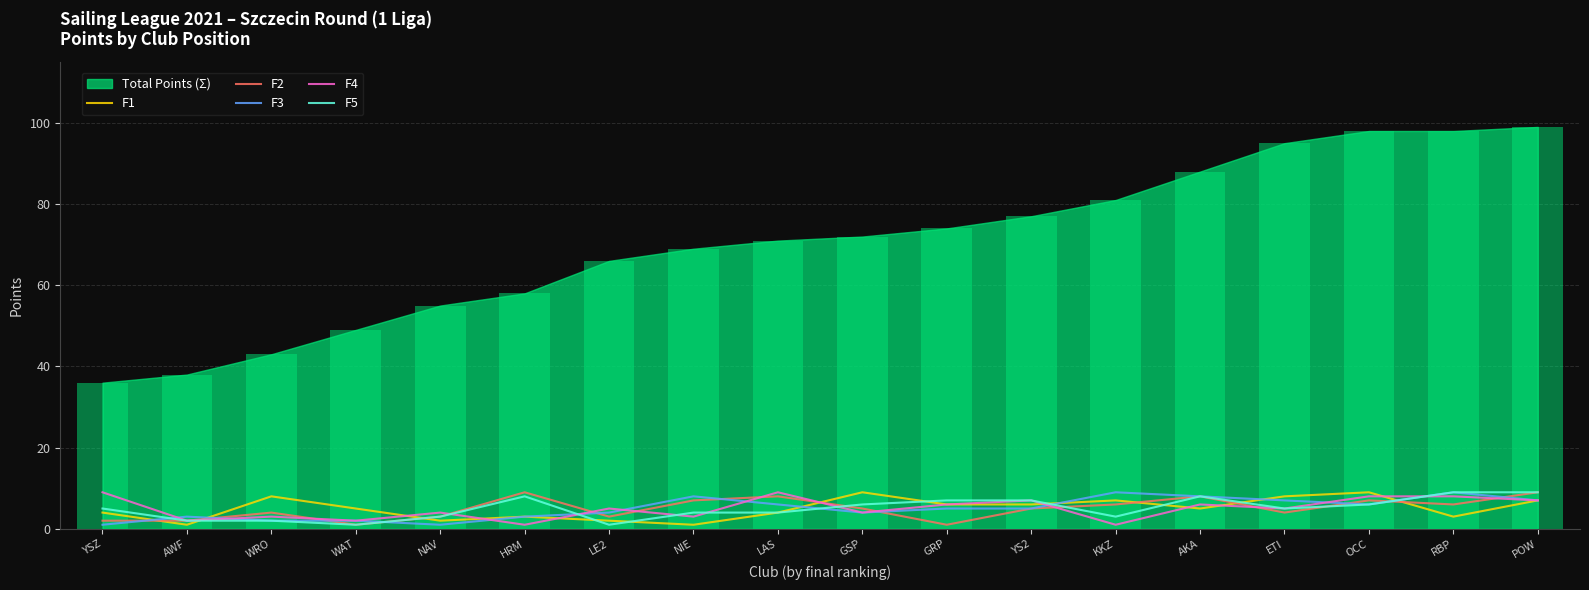

How many data points in F4 are less than 5?

8